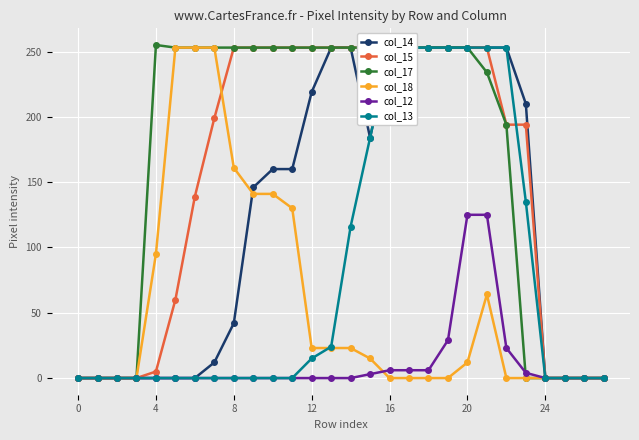

At which label does col_13 reach its peak?

16